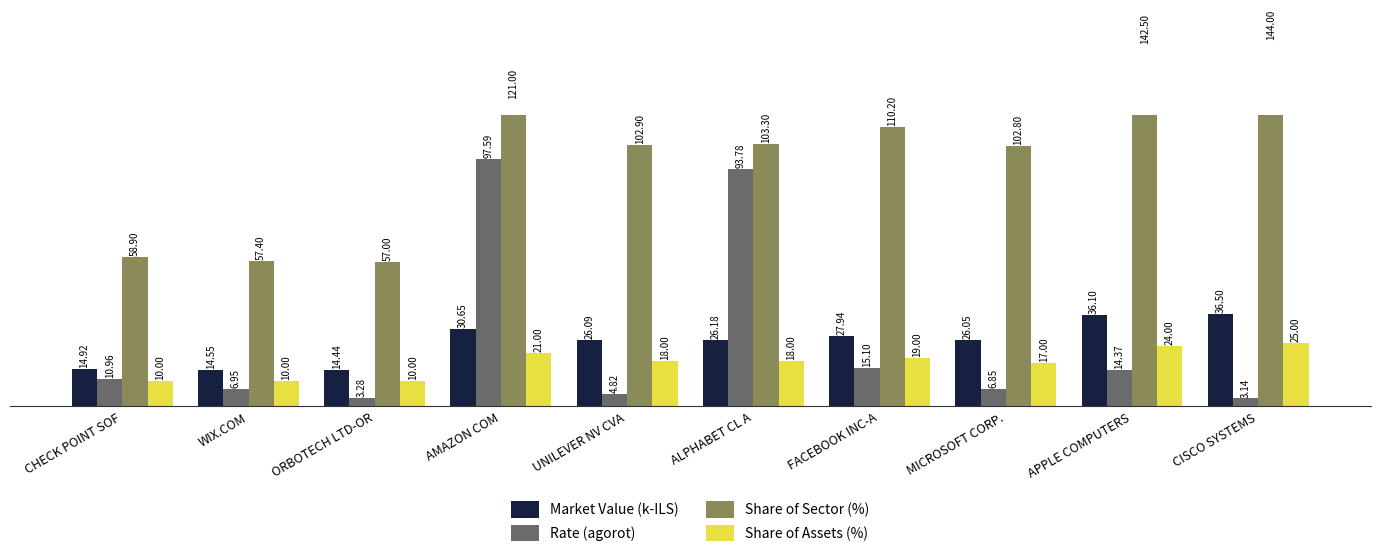

What is the difference between the Share of Assets (%) values at AMAZON COM and ORBOTECH LTD-OR?

11.0